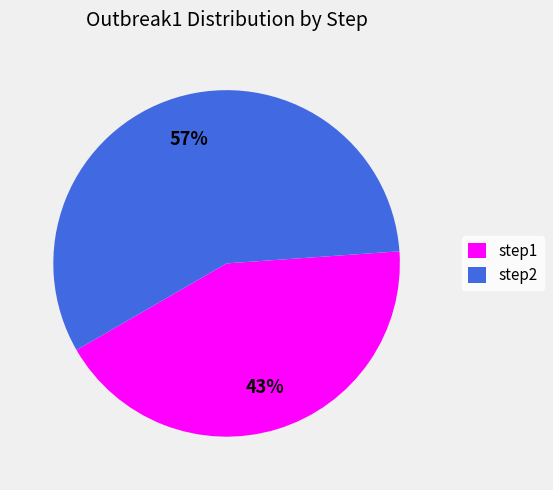

Which category has the biggest portion of the pie?

step2